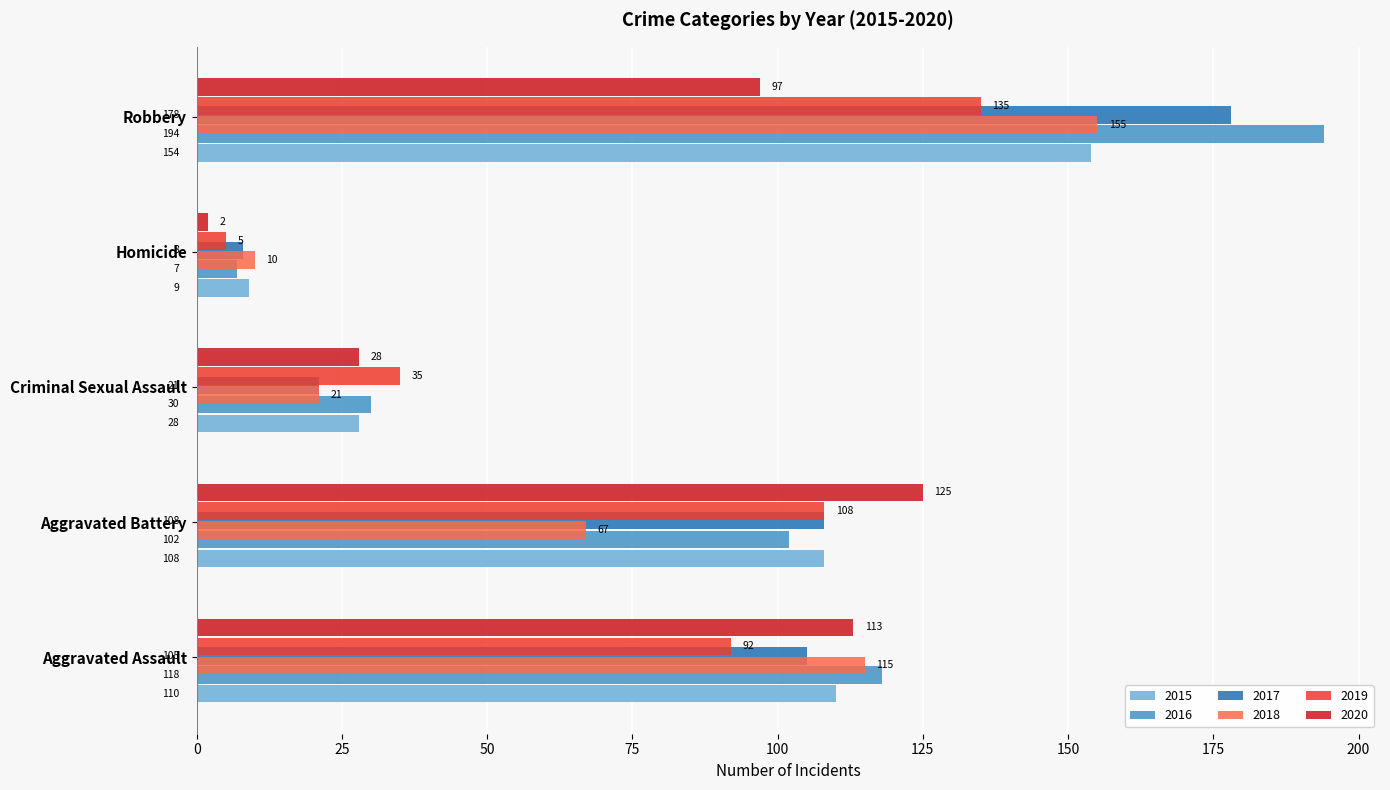

Which category has the lowest value across all series?

Homicide